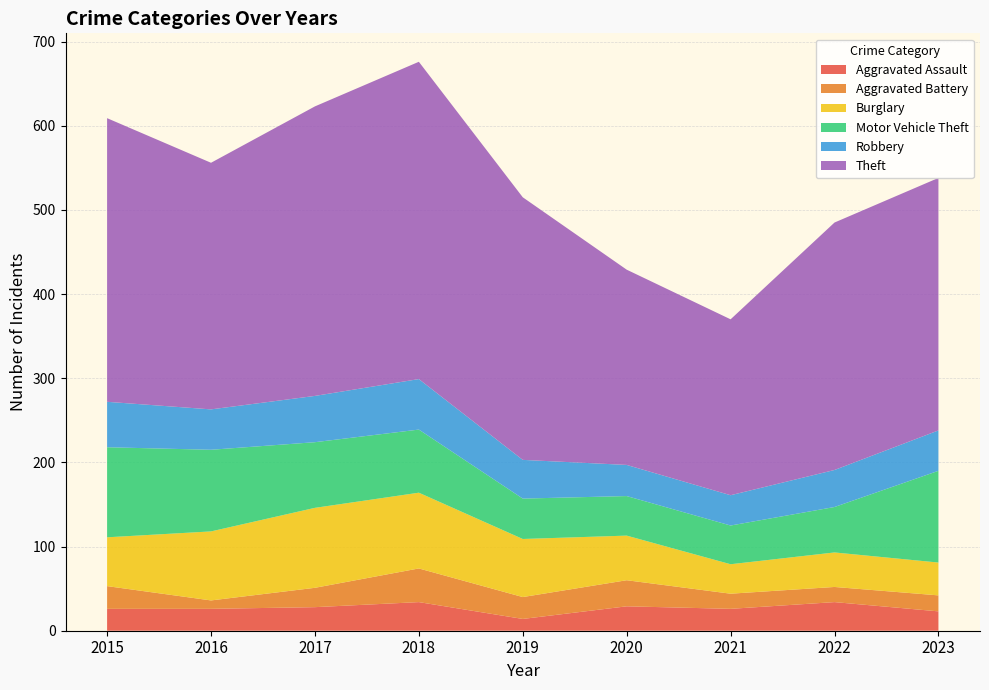

Reading left to right, list all the values displayed in this chart.

Aggravated Assault: 26	26	28	34	14	29	26	34	23
Aggravated Battery: 27	10	23	40	26	31	18	18	19
Burglary: 58	82	95	90	69	53	35	41	39
Motor Vehicle Theft: 107	97	78	75	48	47	46	54	109
Robbery: 54	48	55	60	46	37	36	44	48
Theft: 337	293	344	377	312	232	209	294	300